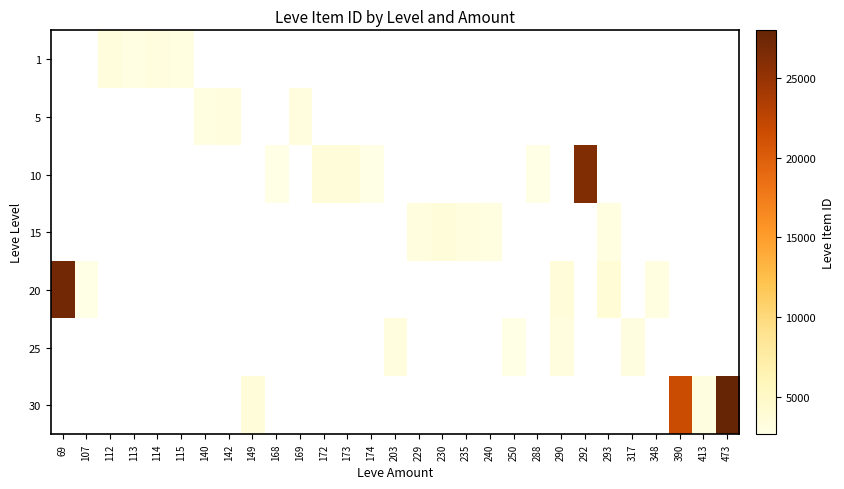

Which has a higher value, 240 or 473?

473